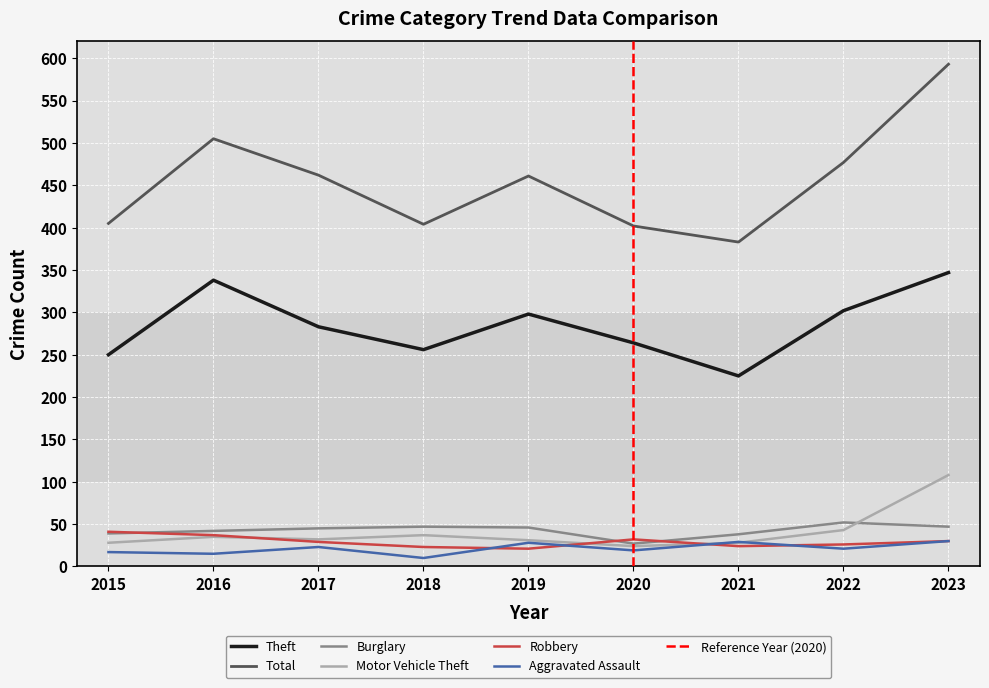

True or false: Robbery and Total cross at least once.

False